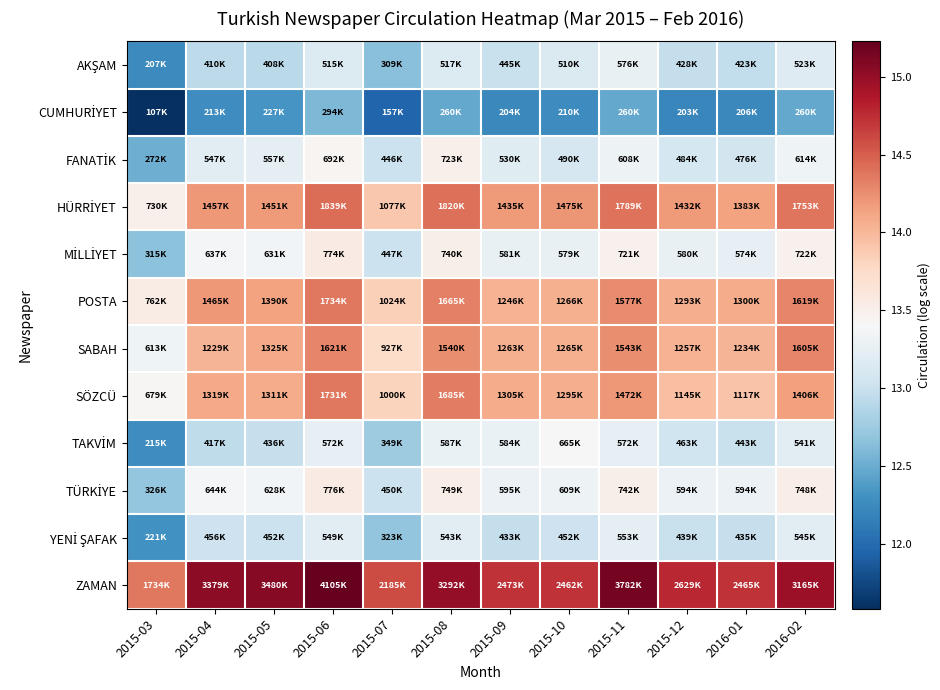

How many distinct data groups are displayed?

12